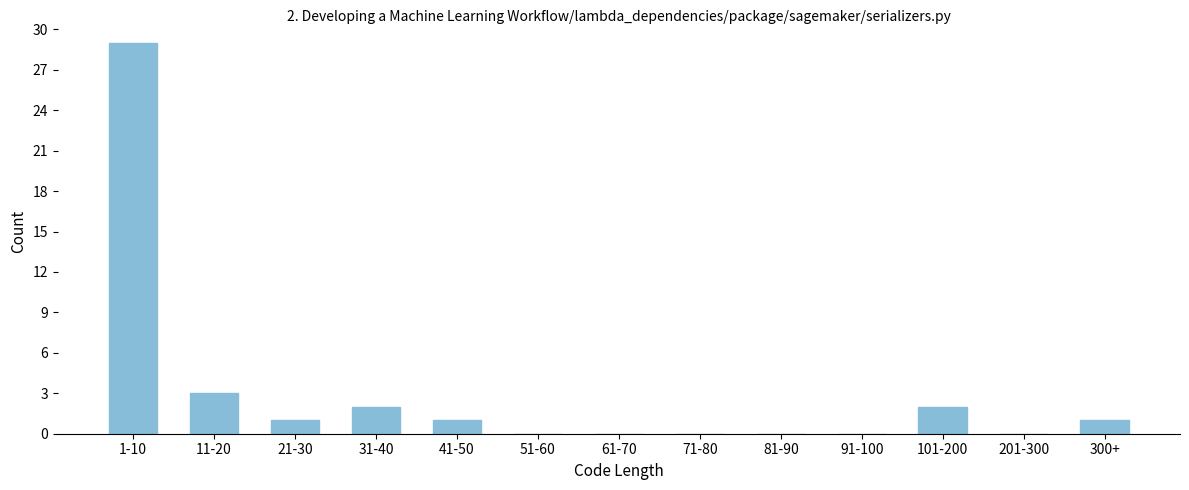

Reading left to right, list all the values displayed in this chart.

1-10=29	11-20=3	21-30=1	31-40=2	41-50=1	51-60=0	61-70=0	71-80=0	81-90=0	91-100=0	101-200=2	201-300=0	300+=1